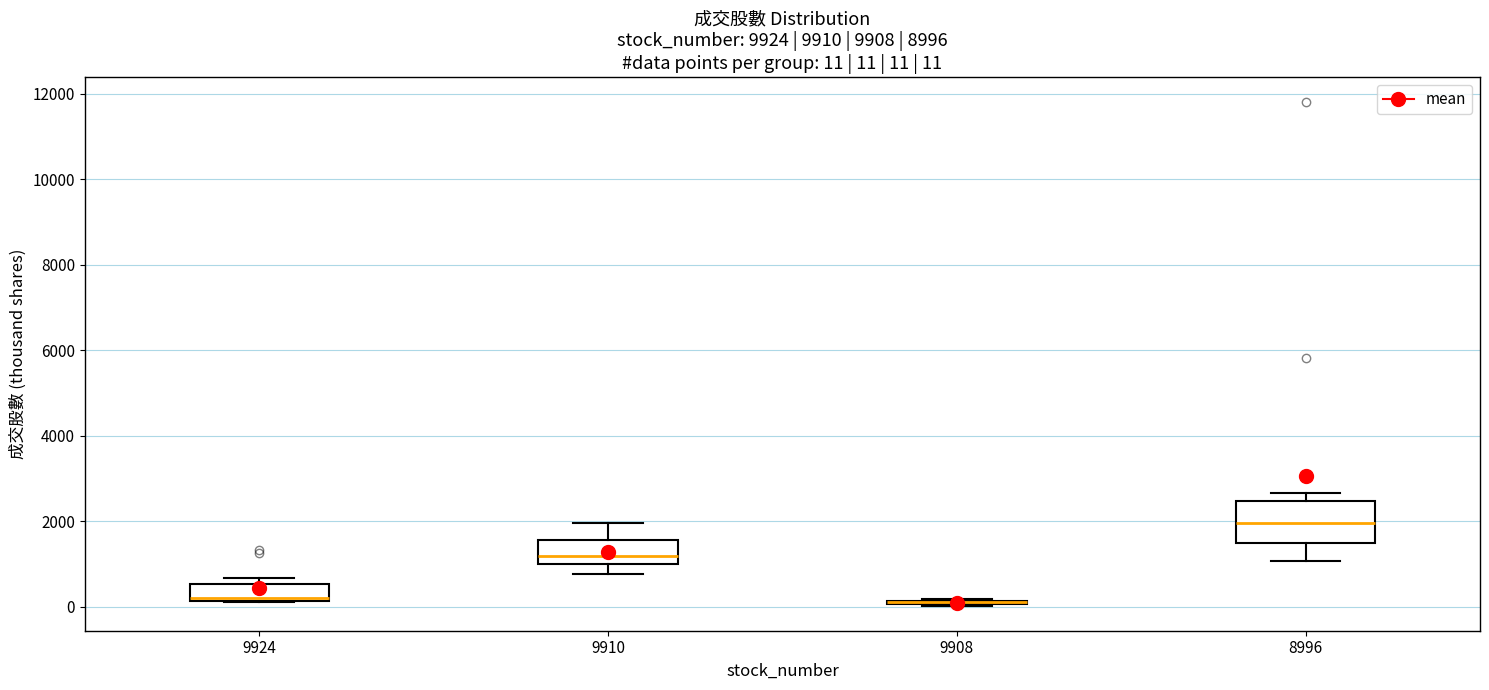

Comparing the boxes themselves (not the whiskers), which one is the tallest?

8996